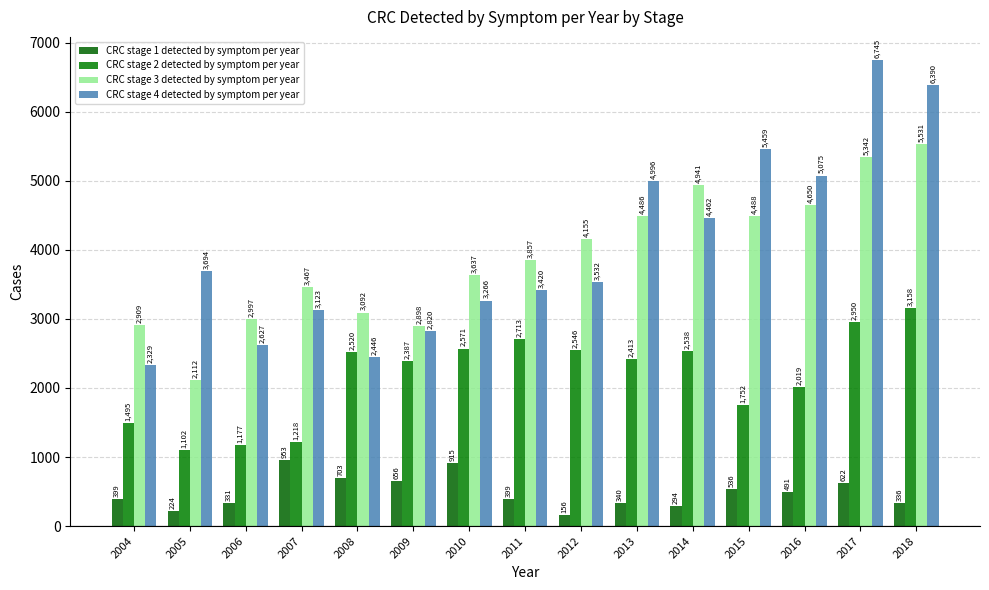

What is the minimum value for CRC stage 1 detected by symptom per year?

156